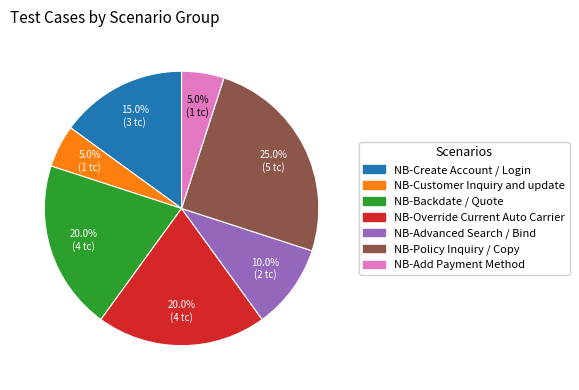

Which category has the biggest portion of the pie?

NB-Policy Inquiry / Copy